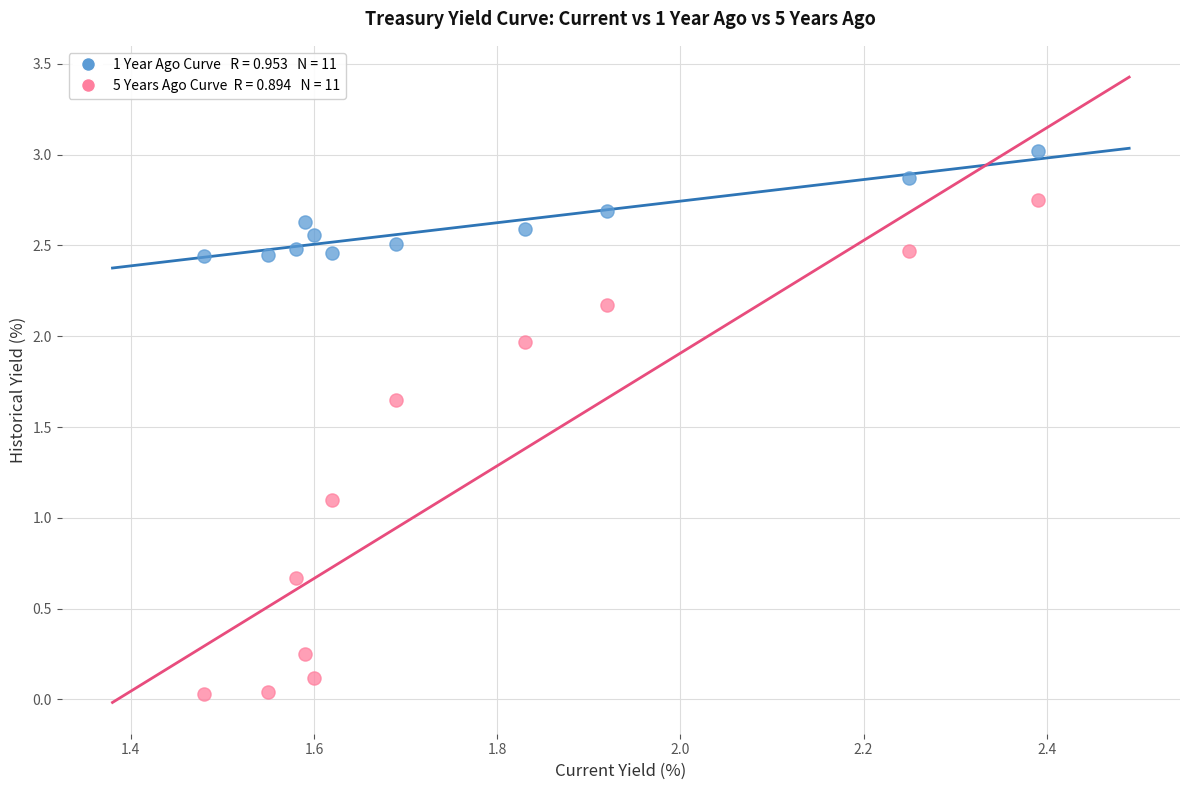

Across all data points, what is the range of Y values (max minus min)?

3.0